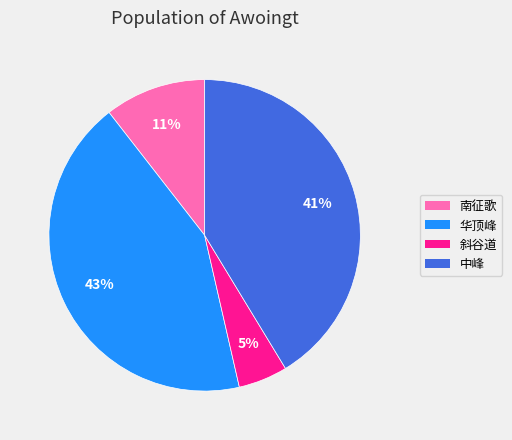

Does any single category account for the majority?

No